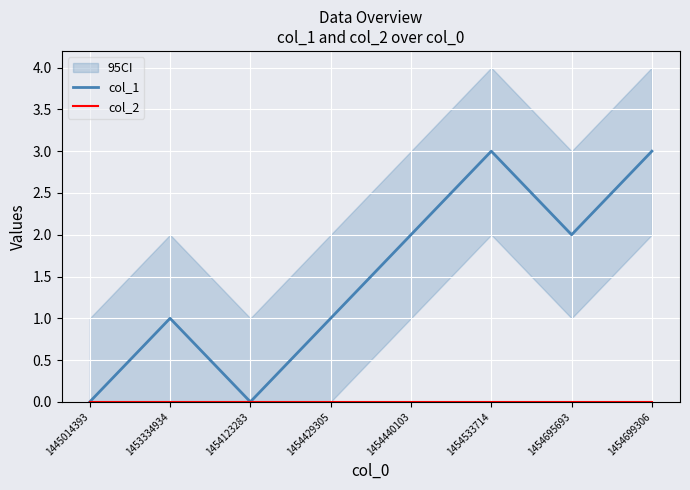

List the series in order of their overall mean, lowest first.

col_2, col_1